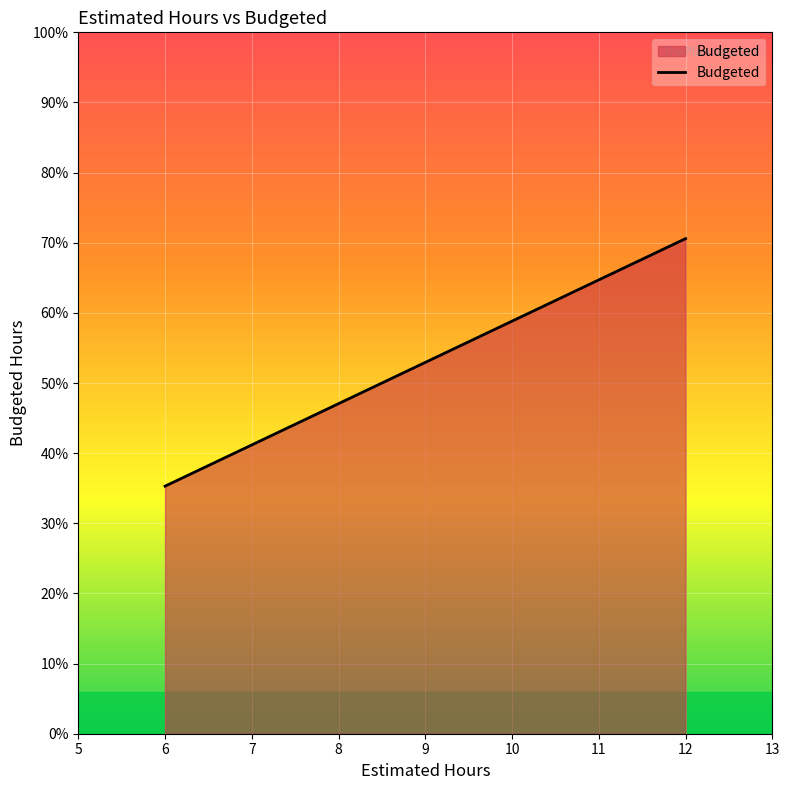

What is the difference between the values at 12 and 6?

6